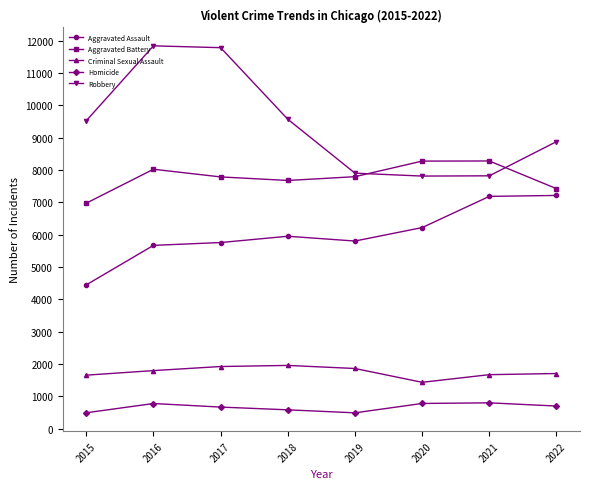

True or false: Criminal Sexual Assault has a value of 1959 at 2018.

True